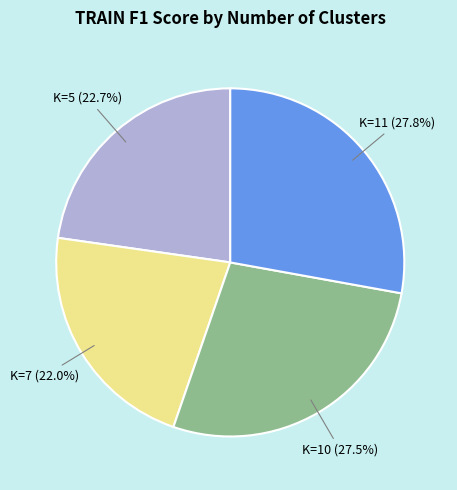

To the nearest percent, what is the average slice percentage?

25%